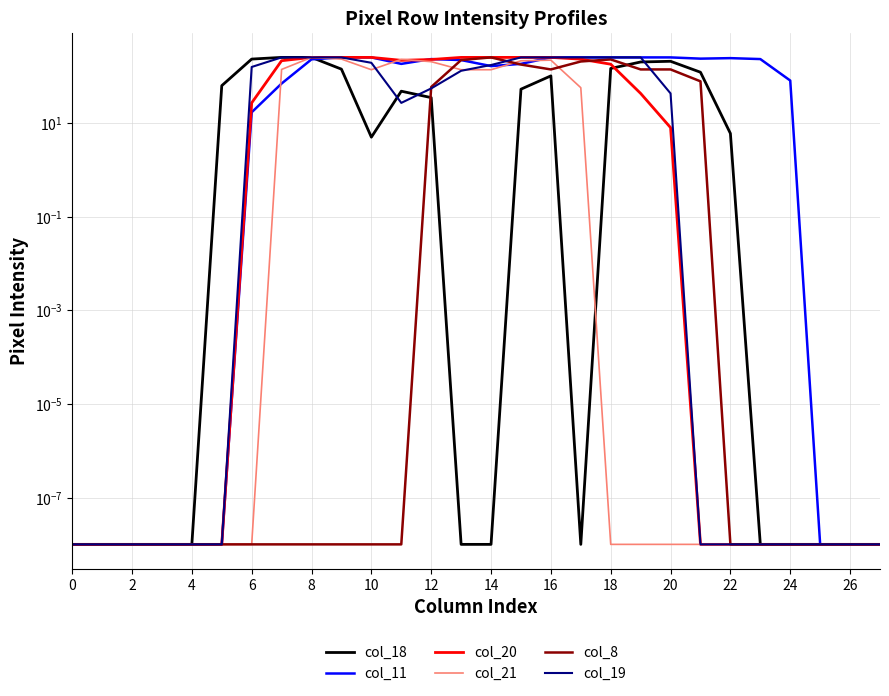

Rank the series at 15 from lowest to highest value.

col_18, col_8, col_11, col_21, col_20, col_19